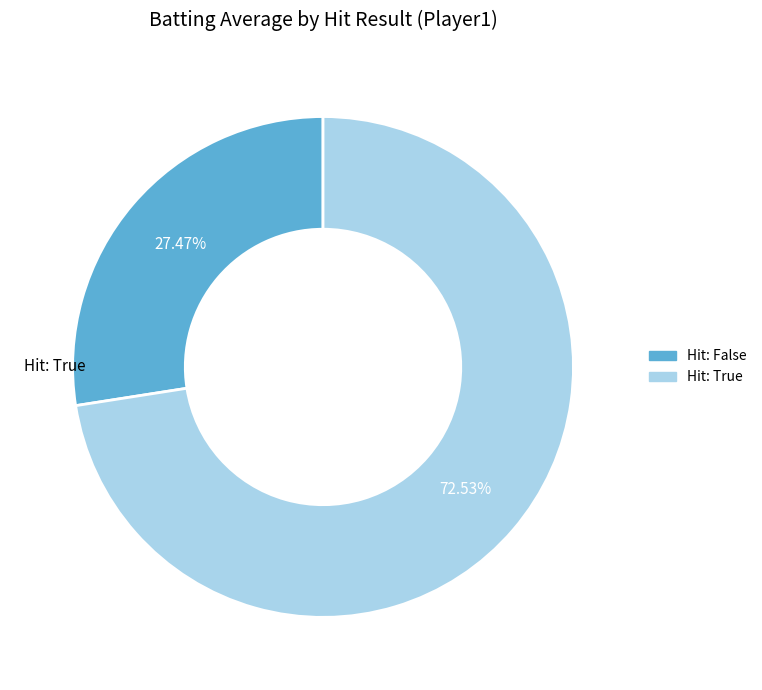

Is there a majority slice in this chart?

Yes